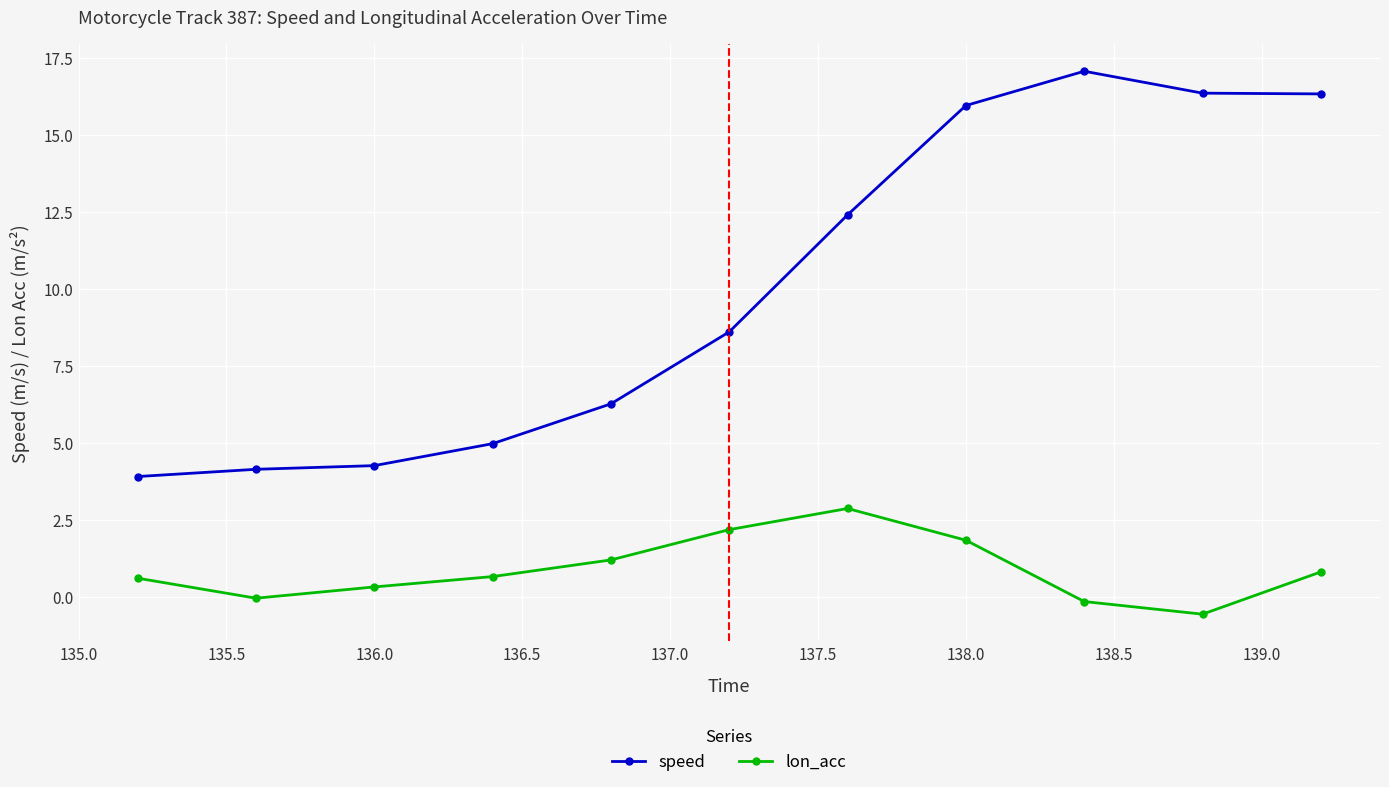

How many data points does each series have?

11